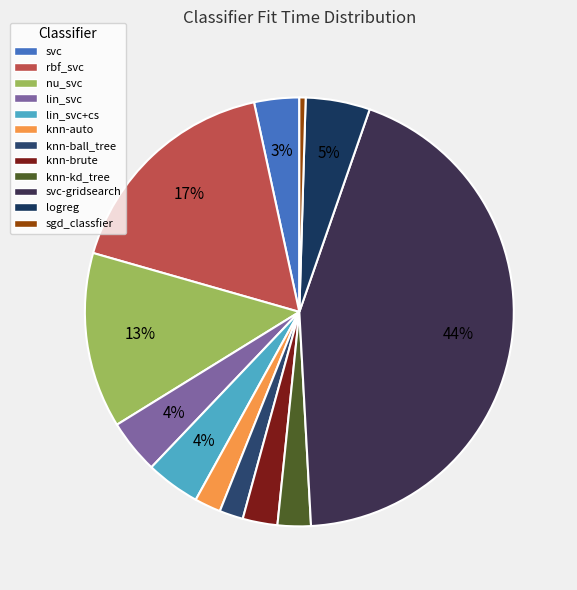

Is it true that lin_svc+cs is 4% of the pie?

True